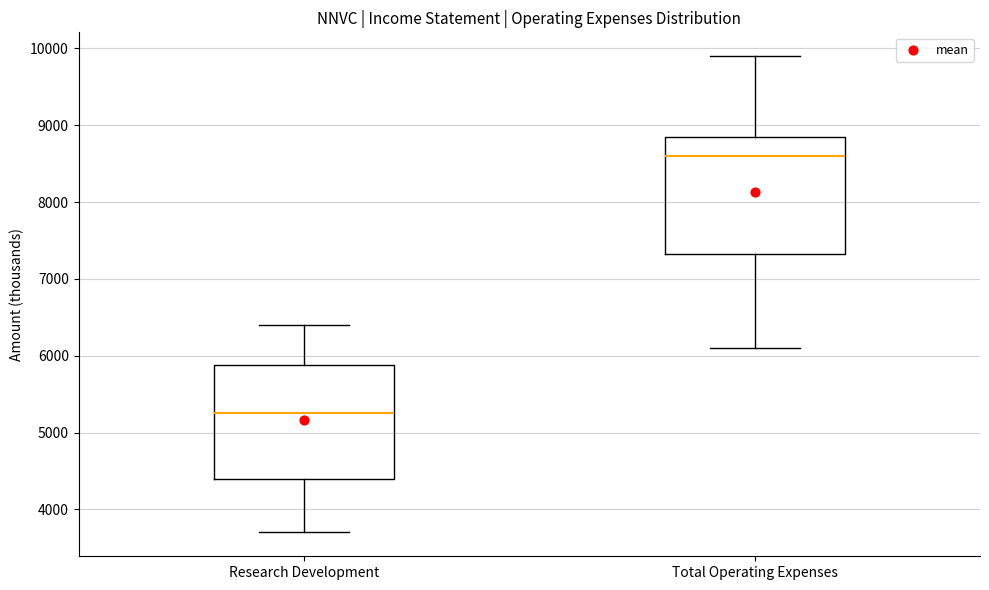

Which box's median line is the highest?

Total Operating Expenses